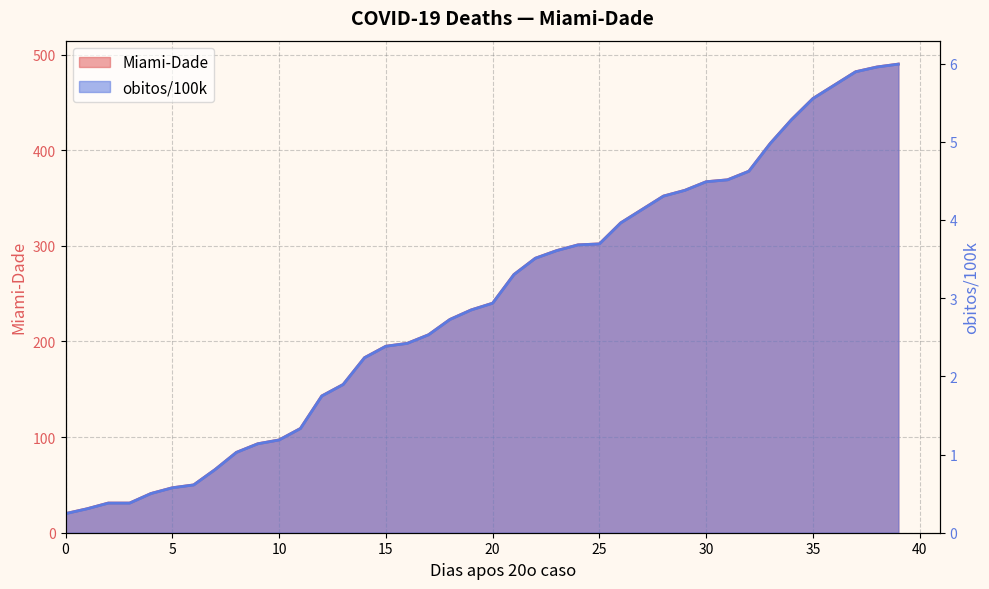

Which category has the highest value across all series?

39